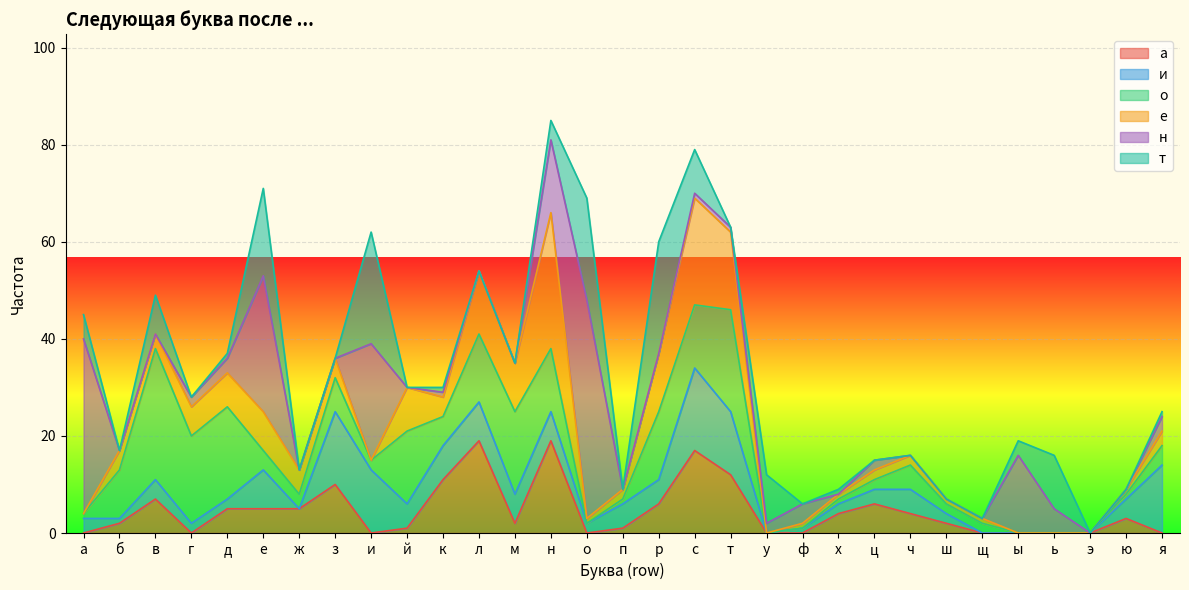

Reading right to left, extract all data points from this chart.

а: 0	3	0	0	0	0	2	4	6	4	0	0	12	17	6	1	0	19	2	19	11	1	0	10	5	5	5	0	7	2	0
и: 14	4	0	0	0	0	2	5	3	2	1	0	13	17	5	5	2	6	6	8	7	5	13	15	0	8	2	2	4	1	3
о: 4	1	0	0	0	2	2	5	2	1	0	0	21	13	14	1	0	13	17	14	6	15	2	7	3	4	19	18	27	10	1
е: 3	1	0	0	0	1	1	2	2	1	1	0	16	22	12	2	1	28	10	13	4	9	0	4	5	8	7	6	3	4	0
н: 3	0	0	5	16	0	0	0	2	0	4	2	1	1	0	0	45	15	0	0	1	0	24	0	0	28	3	2	0	0	36
т: 1	0	0	11	3	0	0	0	0	1	0	10	0	9	23	0	21	4	0	0	1	0	23	0	0	18	1	0	8	0	5